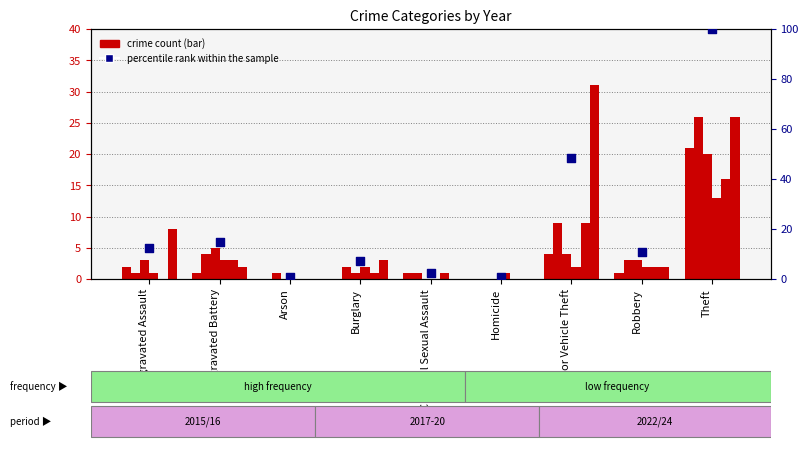

Between Aggravated Assault and Criminal Sexual Assault, which is larger?

Aggravated Assault